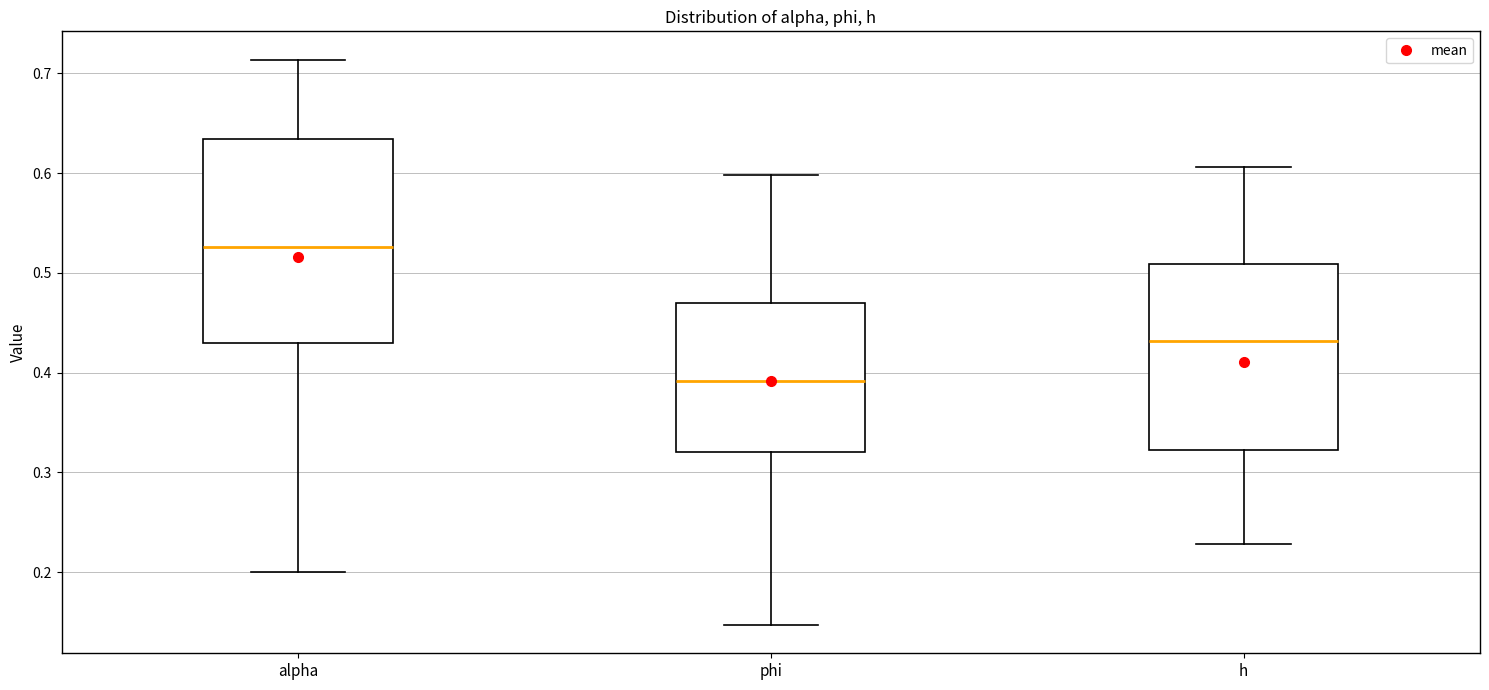

Which box has the lowest median line?

phi